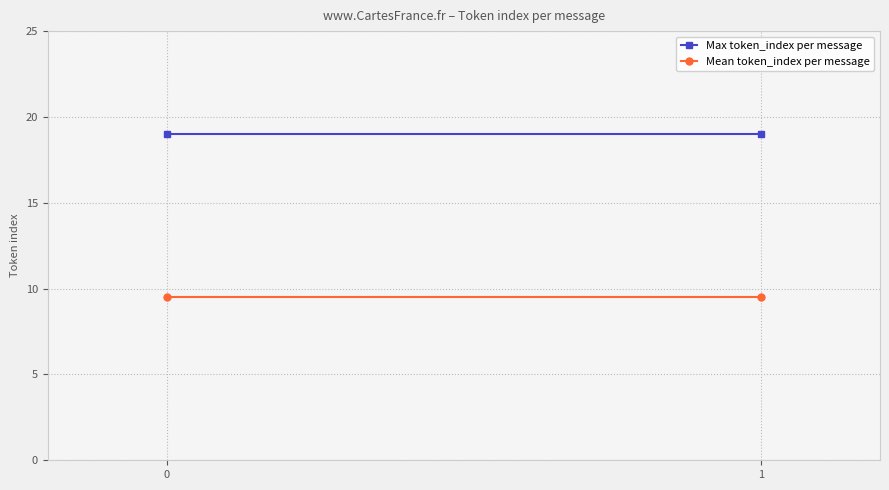

Is this an area chart (filled region under the line)?

No